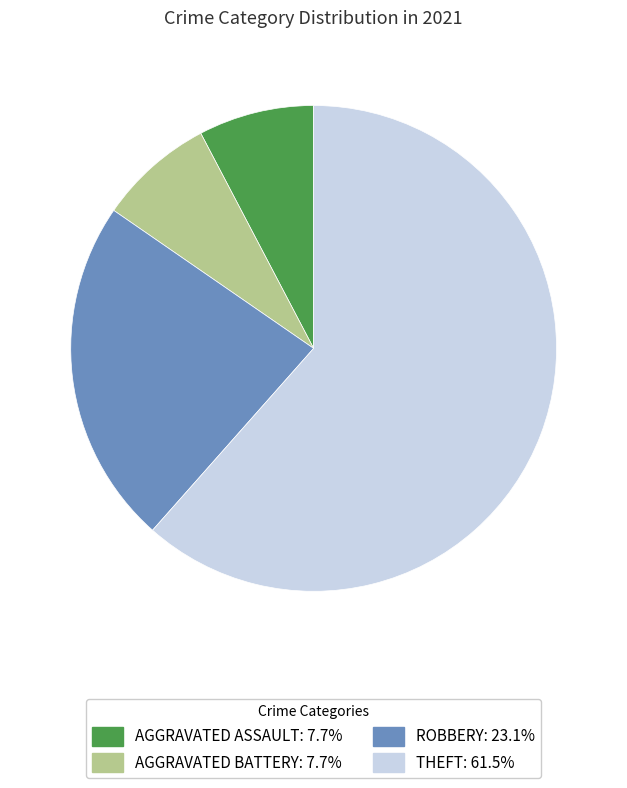

Does any single category account for the majority?

Yes